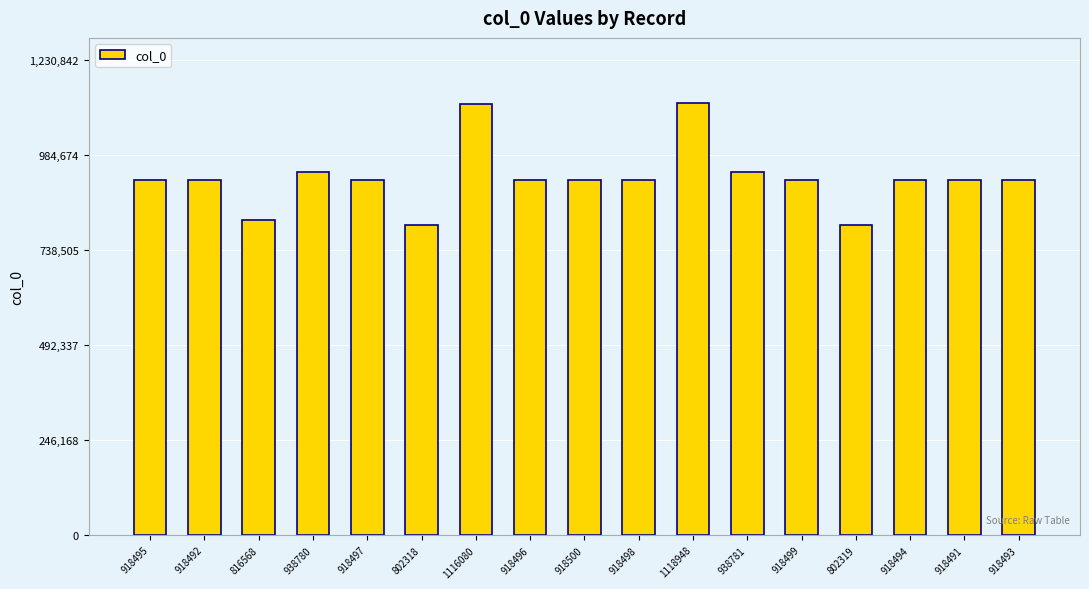

The chart shows a value of 918494 at 918494. True or false?

True